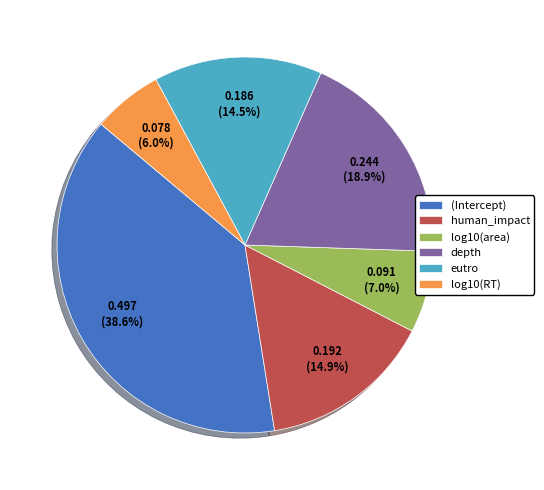

To the nearest percent, what percentage of the pie is (Intercept)?

39%